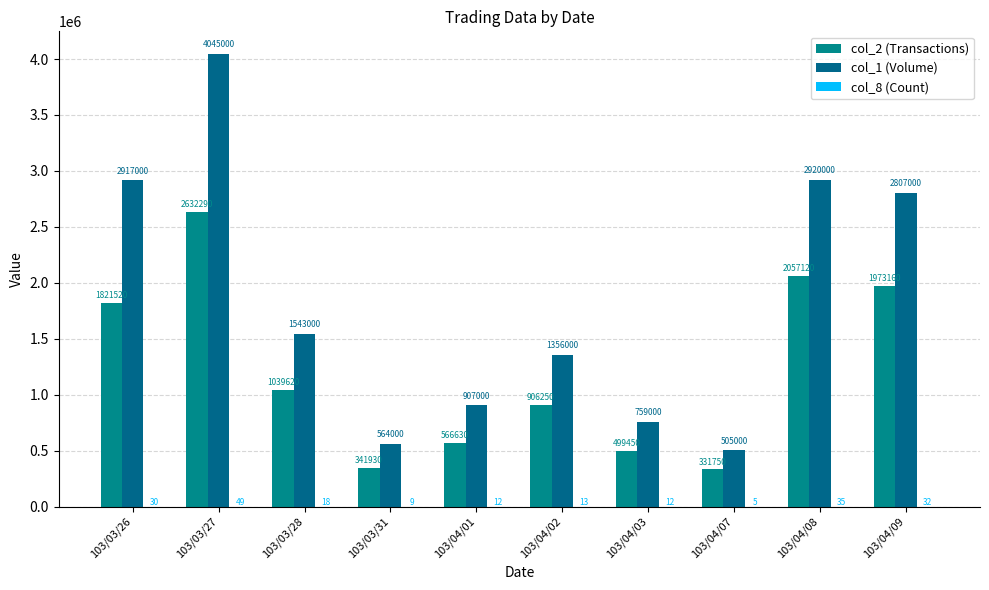

Which series has the largest total across all categories?

col_1 (Volume)